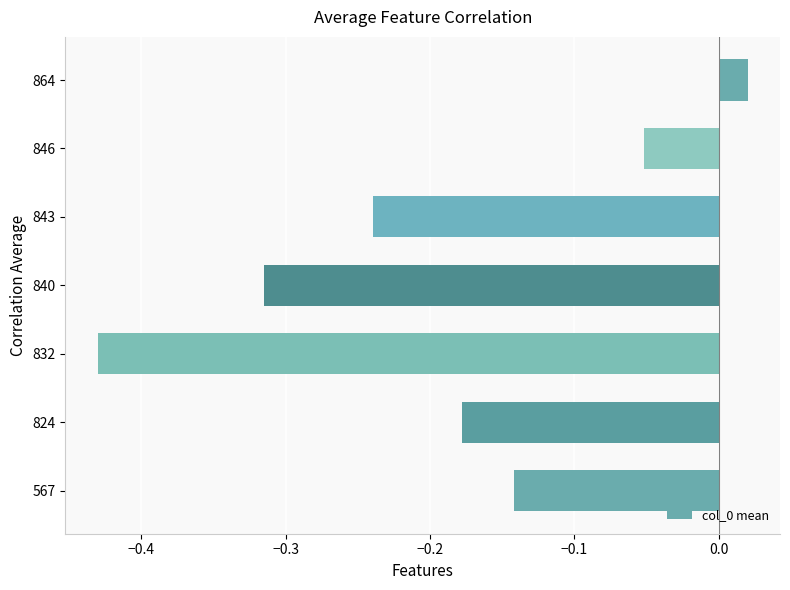

Does the chart contain any negative values?

Yes